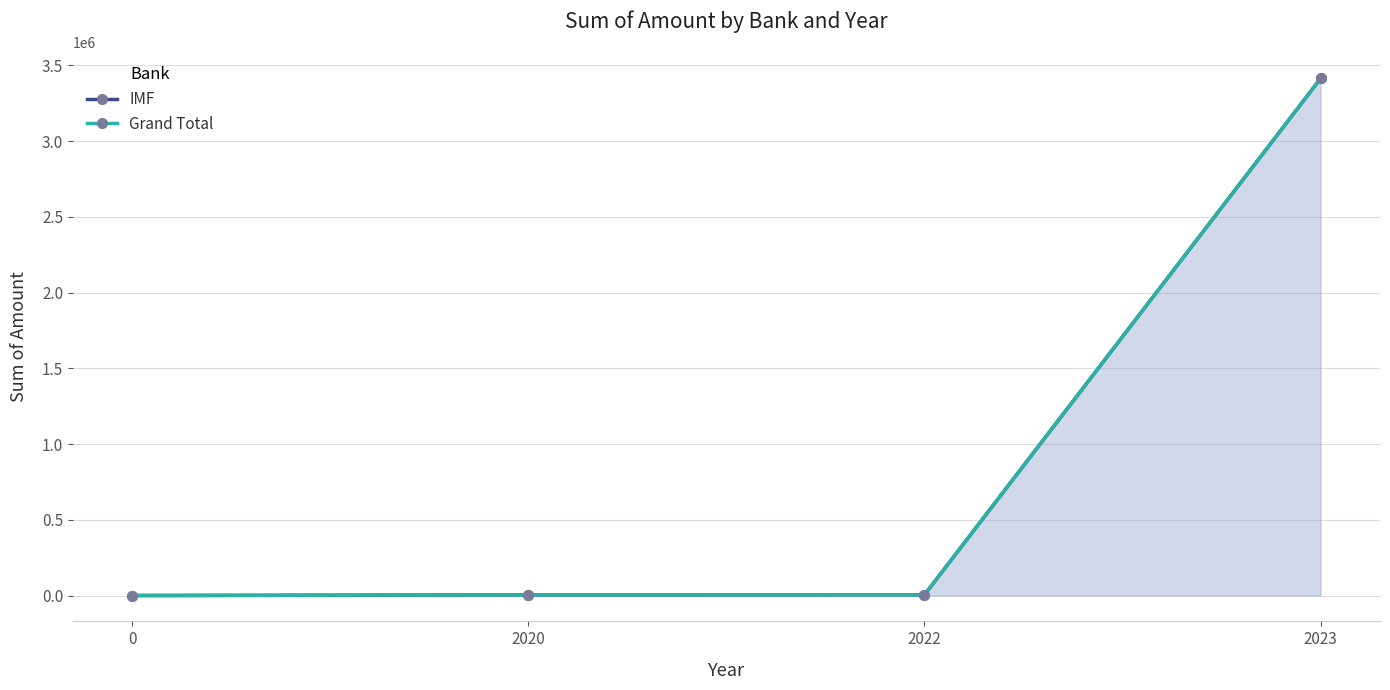

How many data points in IMF are above 5020?

1